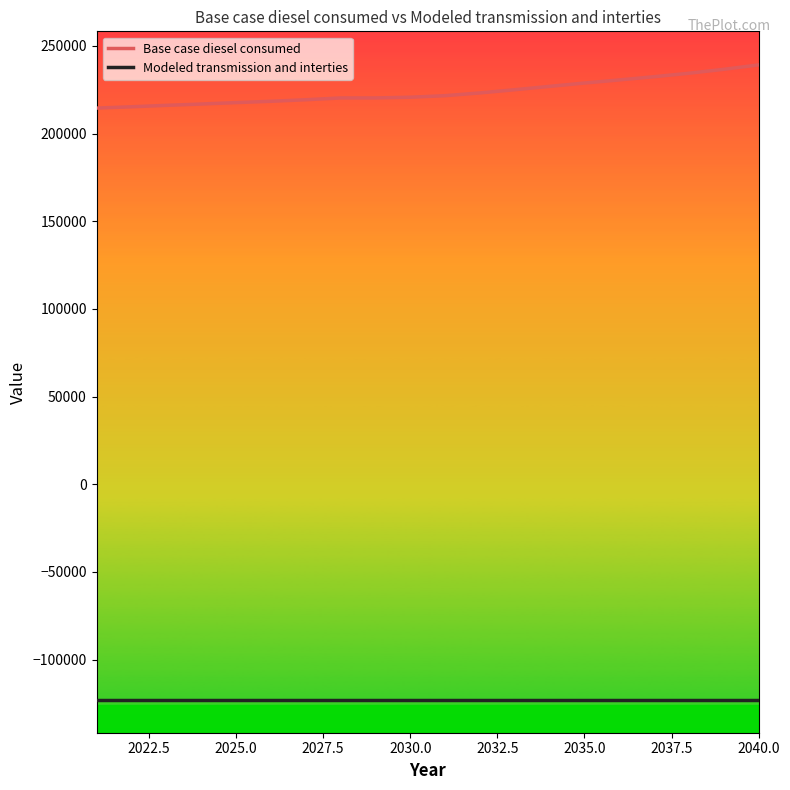

Which series has the largest range (max minus min)?

Base case diesel consumed